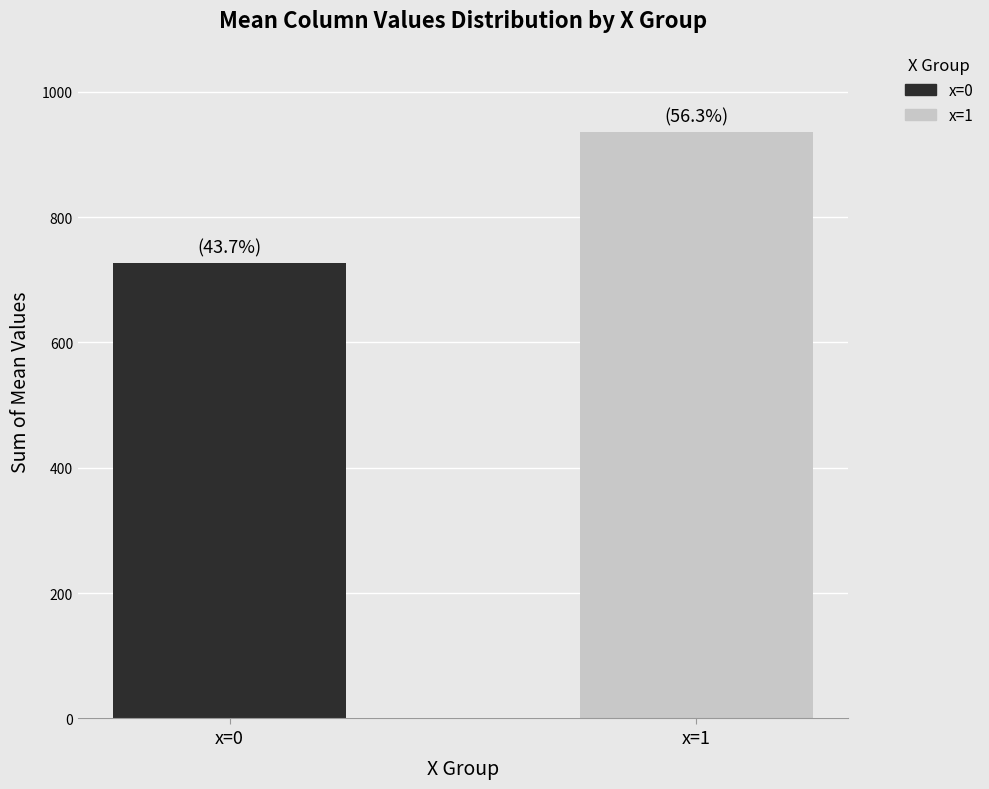

List the series in order of their overall mean, highest first.

x=1, x=0